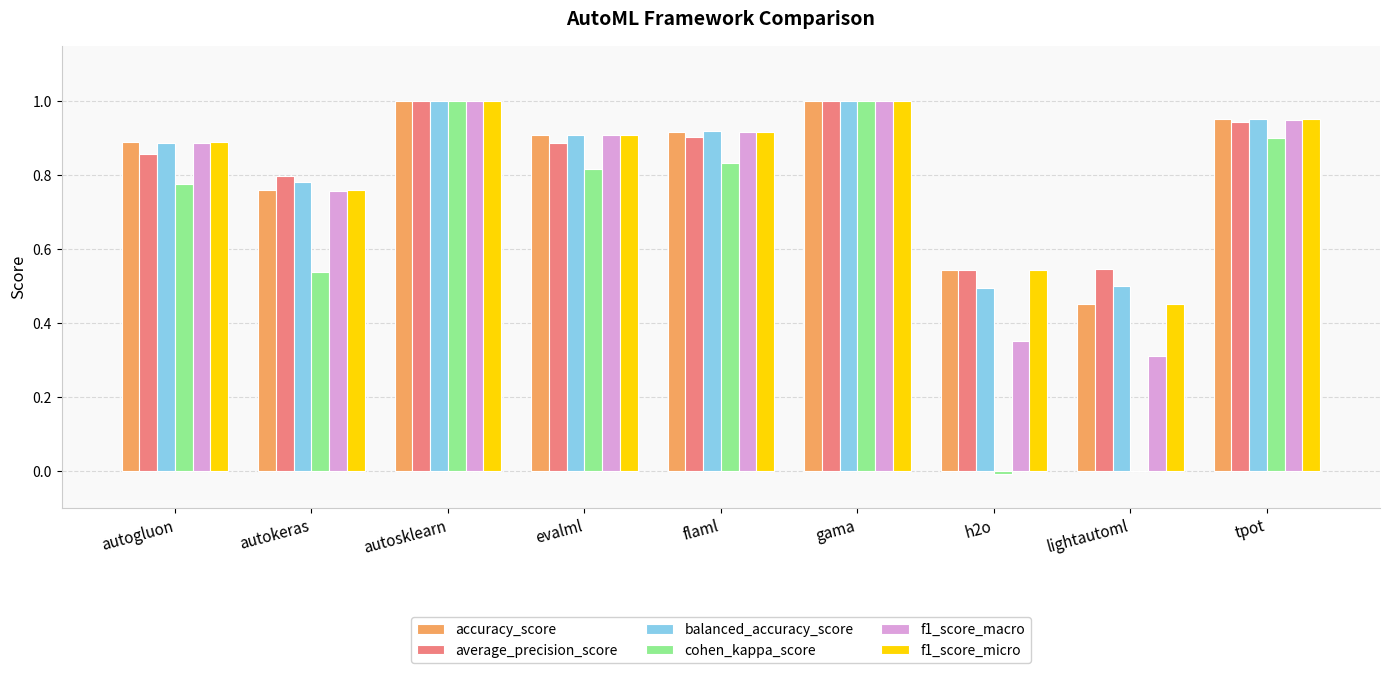

Where is f1_score_macro nearest to the value 0?

lightautoml